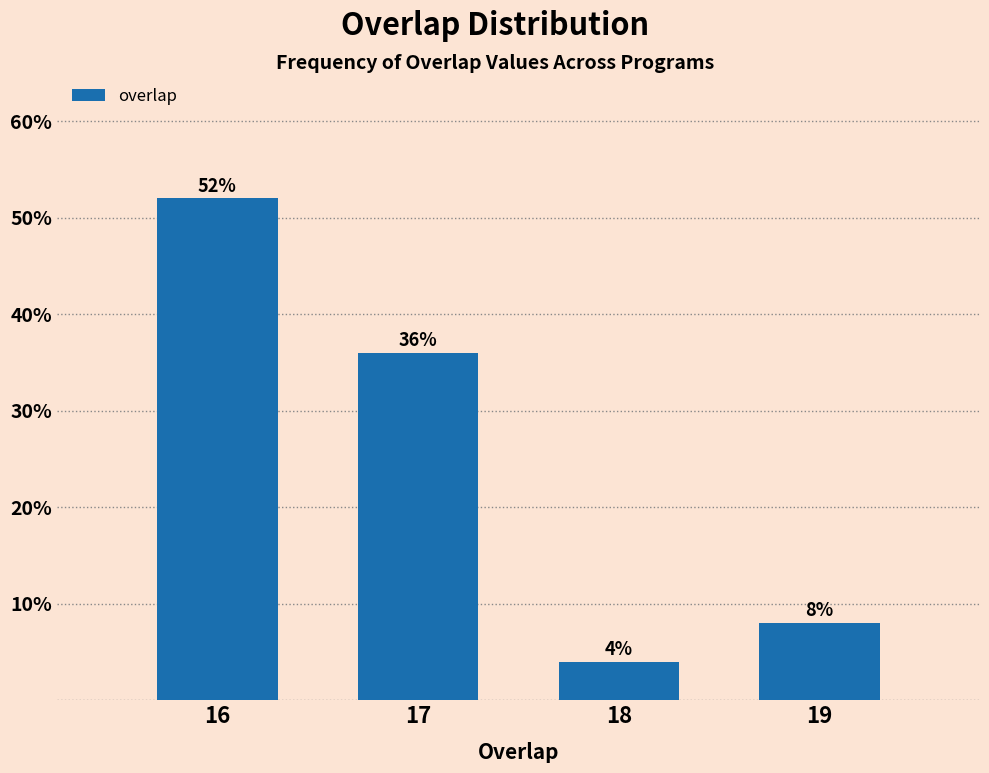

Reading right to left, extract all data points from this chart.

19=8	18=4	17=36	16=52